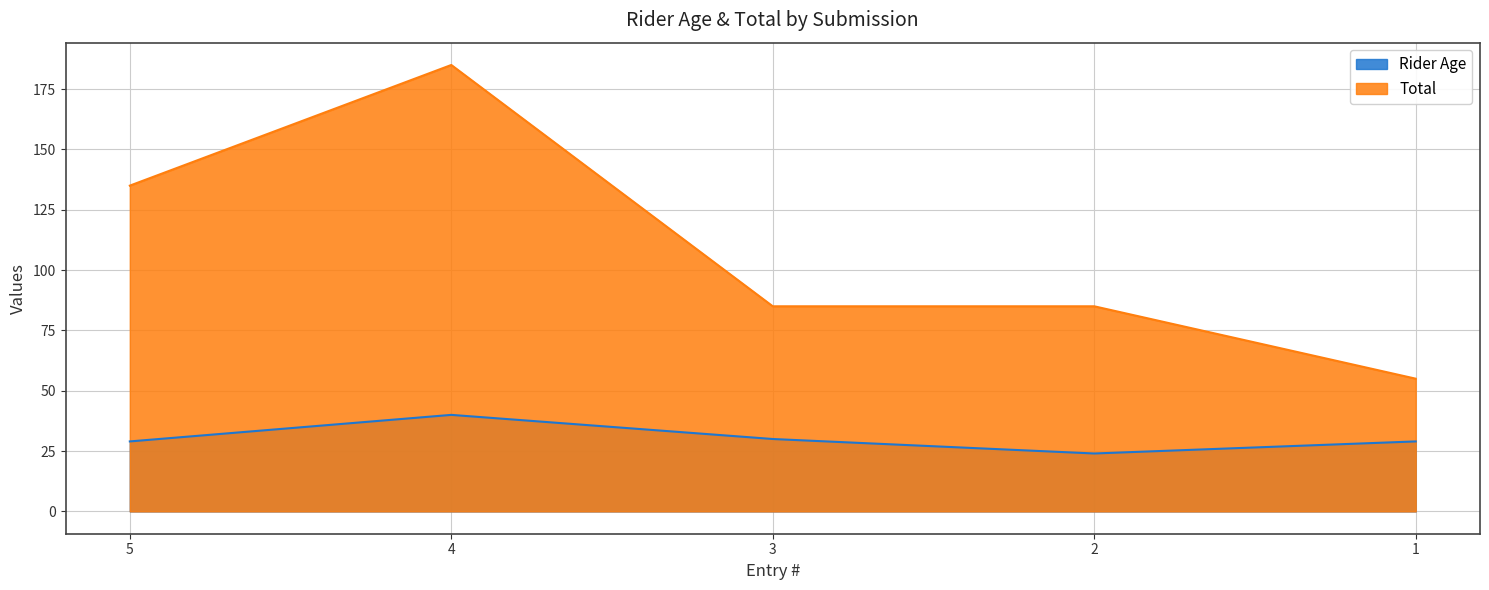

True or false: Rider Age and Total intersect in this chart.

False